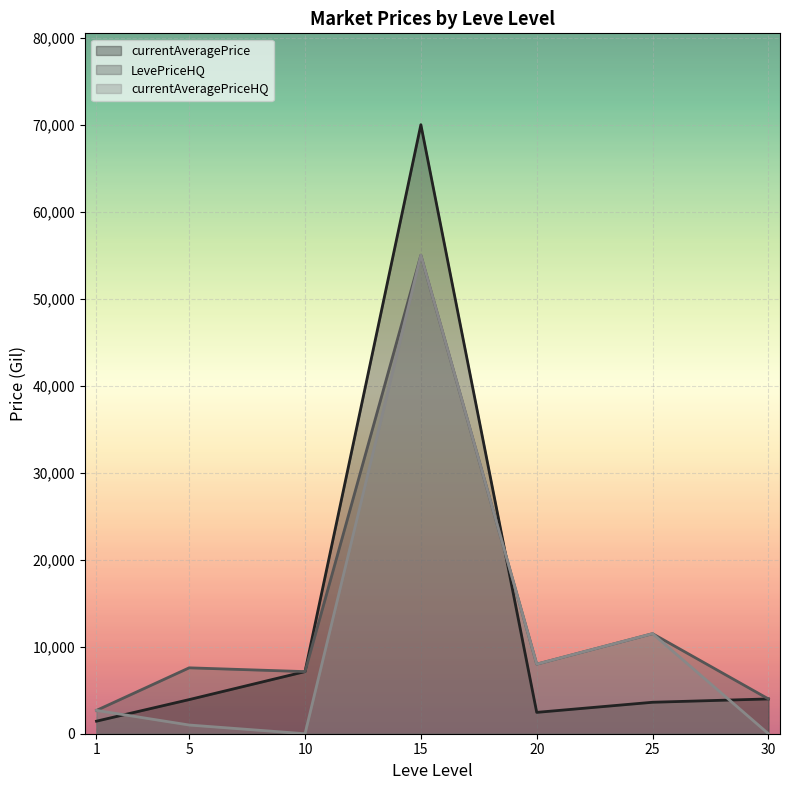

How many times do currentAveragePrice and LevePriceHQ cross each other?

1